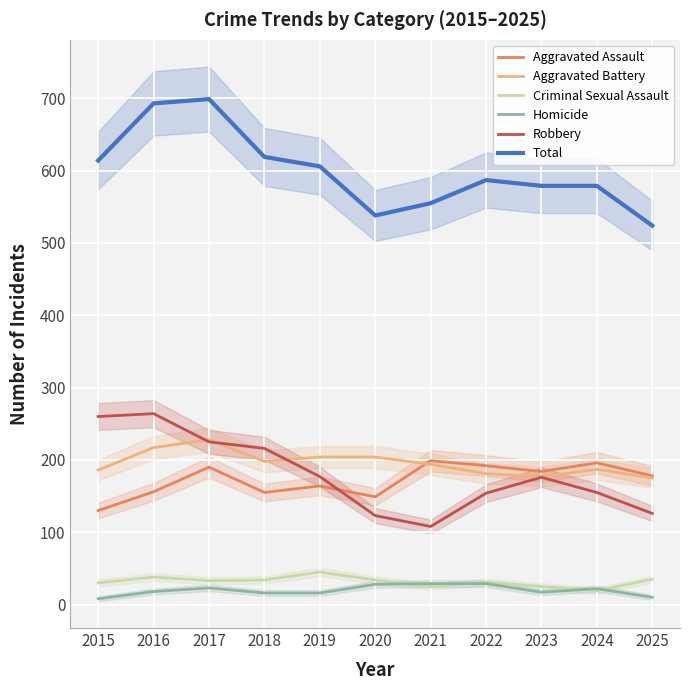

At how many categories does at least one series exceed 562?

8